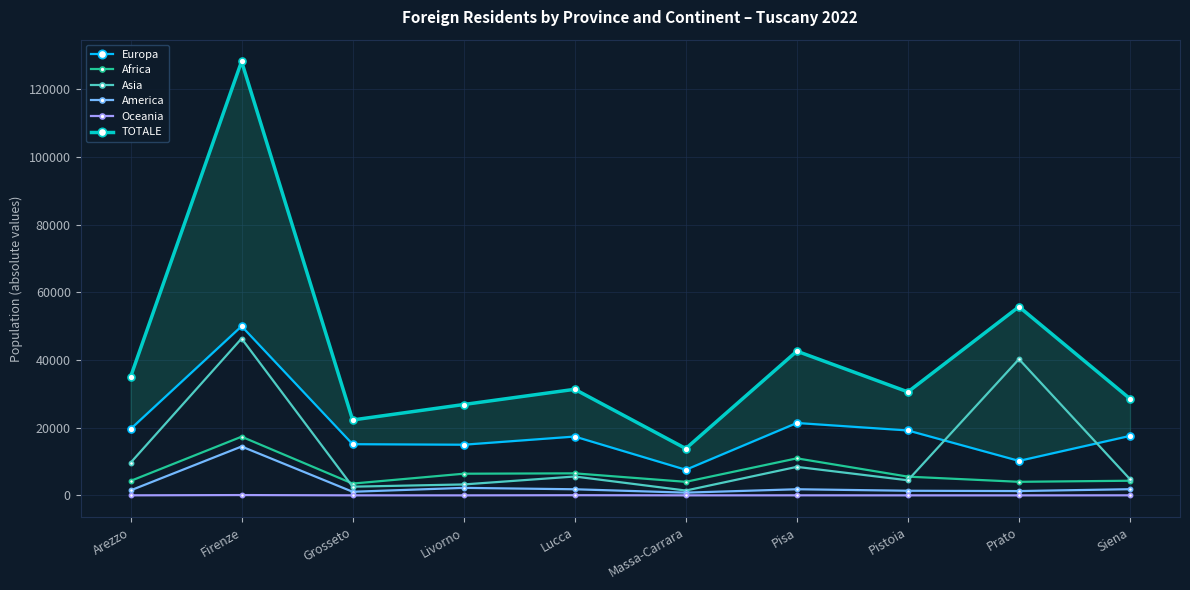

Between Arezzo and Pisa, which series saw the biggest shift?

TOTALE